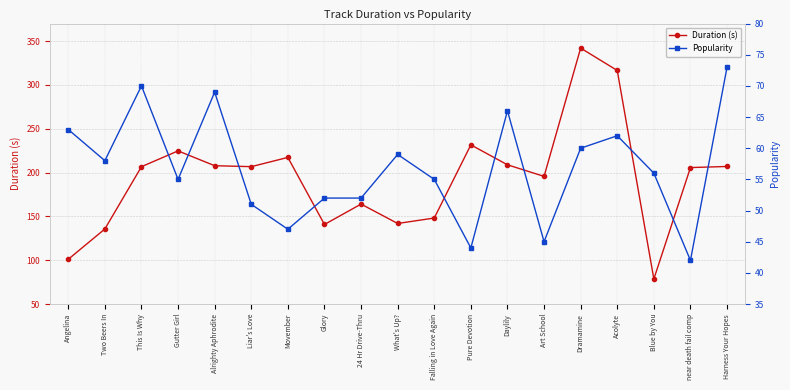

How many data points in Duration (s) are above 206?

10